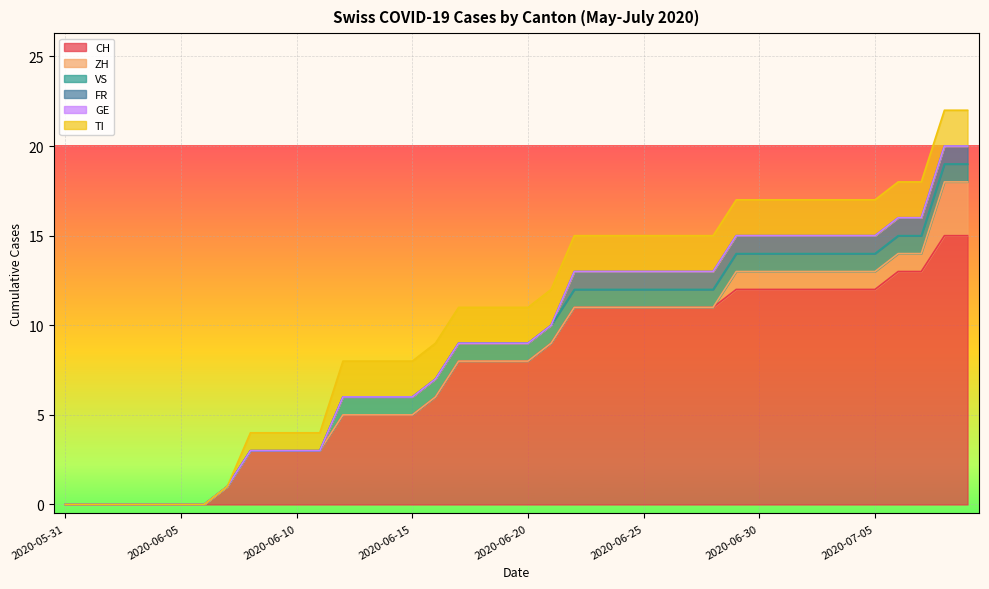

Which label corresponds to the smallest value in the chart?

2020-05-31